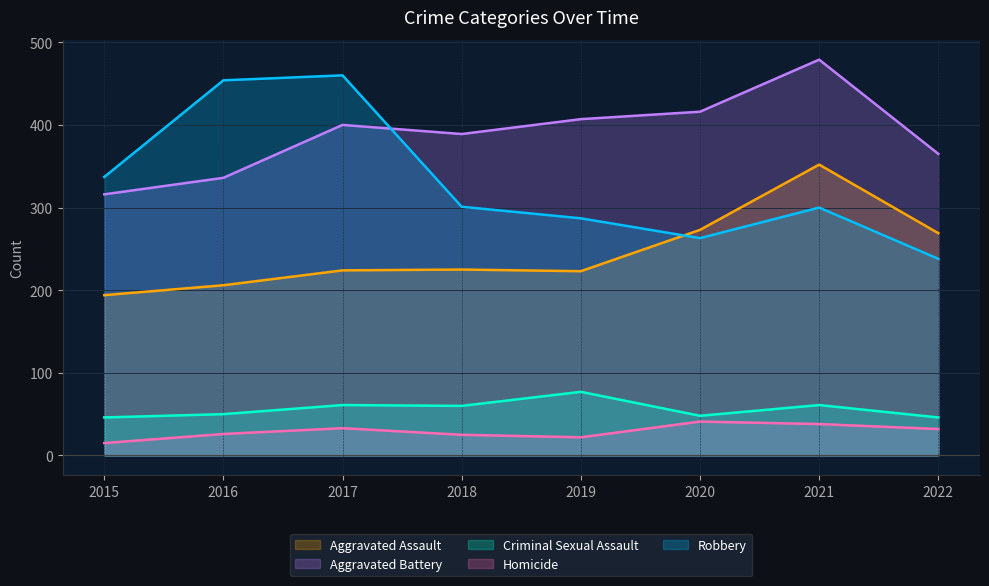

Which category has the lowest value across all series?

2015